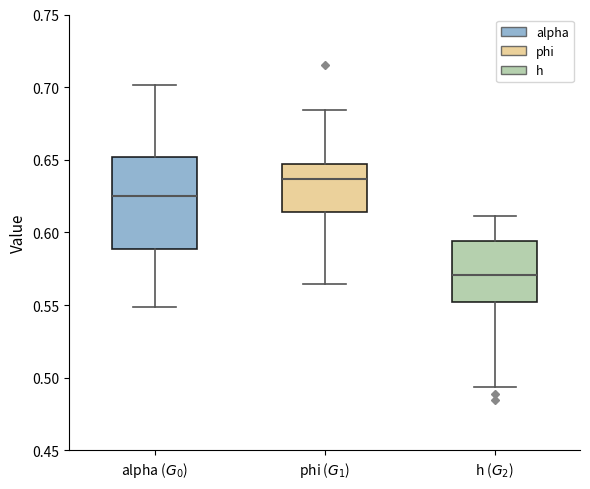

Reading left to right, read every box against the y-axis: the position of its median line, the range the box covers, and the ends of its whiskers. The values are not printed on the chart, so give them approximately, as read against the axis.

alpha ($G_0$): median 0.625, box 0.590 to 0.650, whiskers 0.550 to 0.700
phi ($G_1$): median 0.635, box 0.615 to 0.645, whiskers 0.565 to 0.685
h ($G_2$): median 0.570, box 0.550 to 0.595, whiskers 0.495 to 0.610